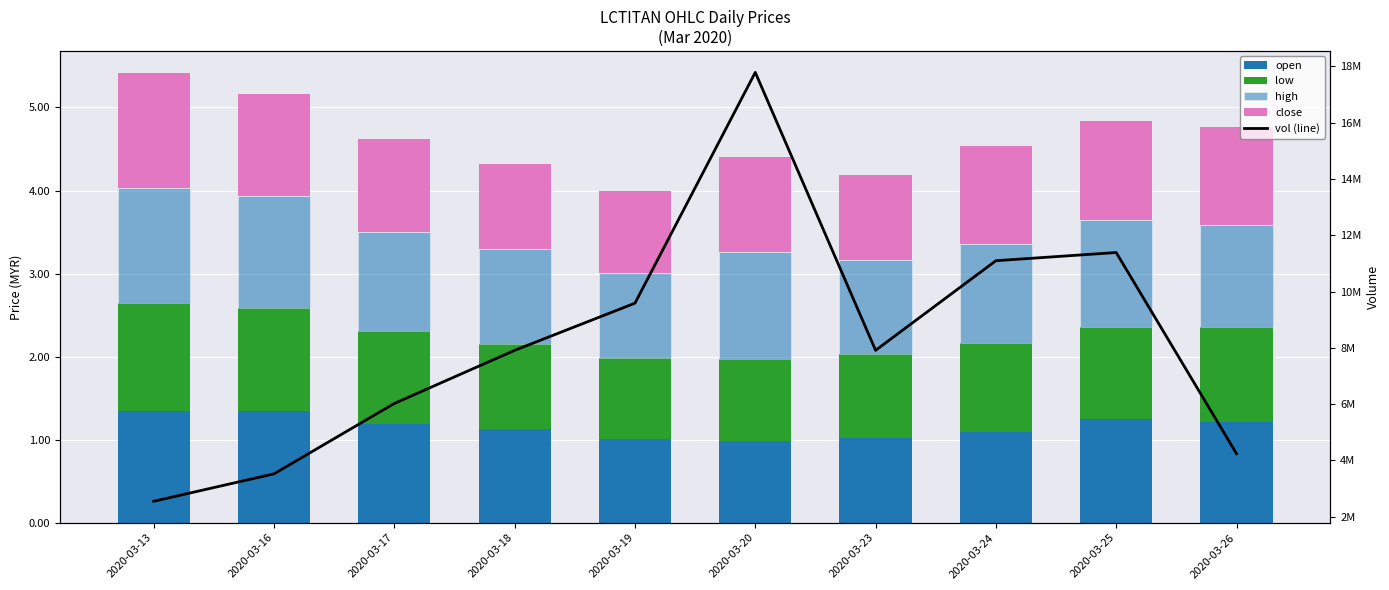

Which label corresponds to the largest value in the chart?

2020-03-20